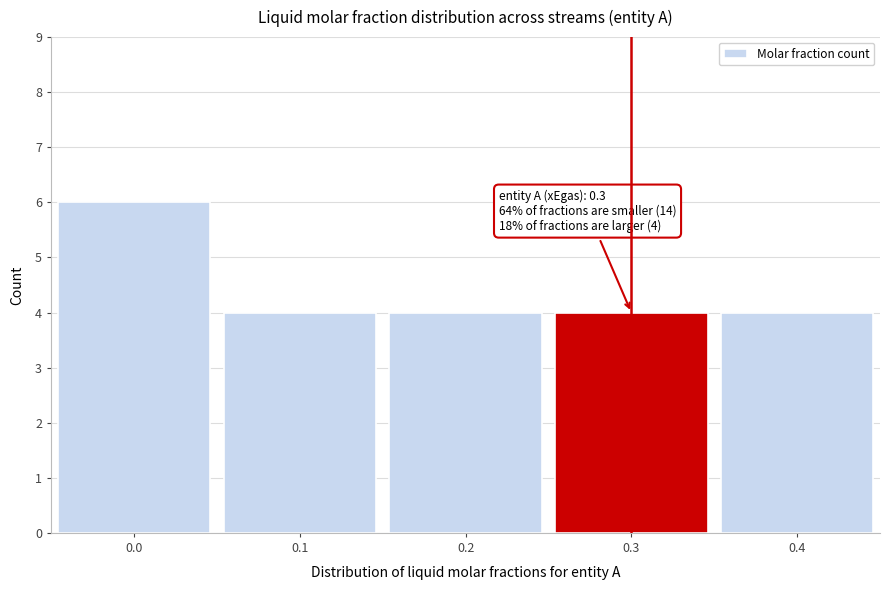

Over which range of the x-axis is the bar tallest?

-0.05 to 0.05